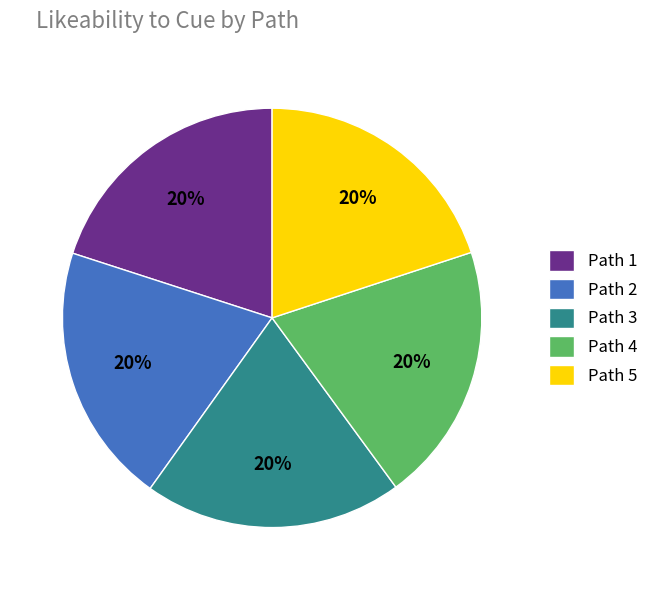

True or false: Path 4 accounts for 12% of the total.

False